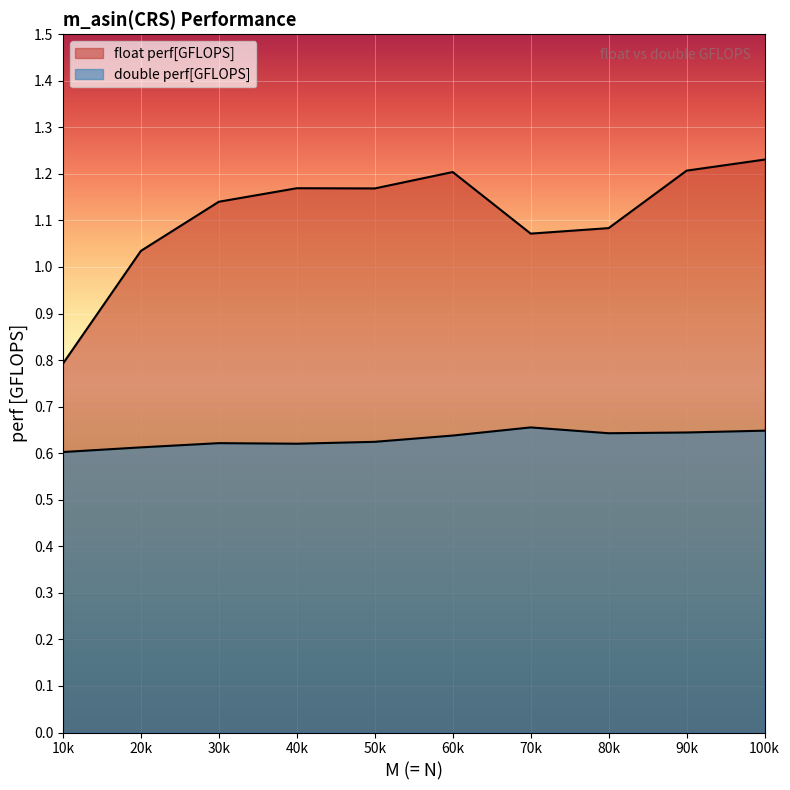

What is the difference between the float perf[GFLOPS] values at 20k and 100k?

0.2